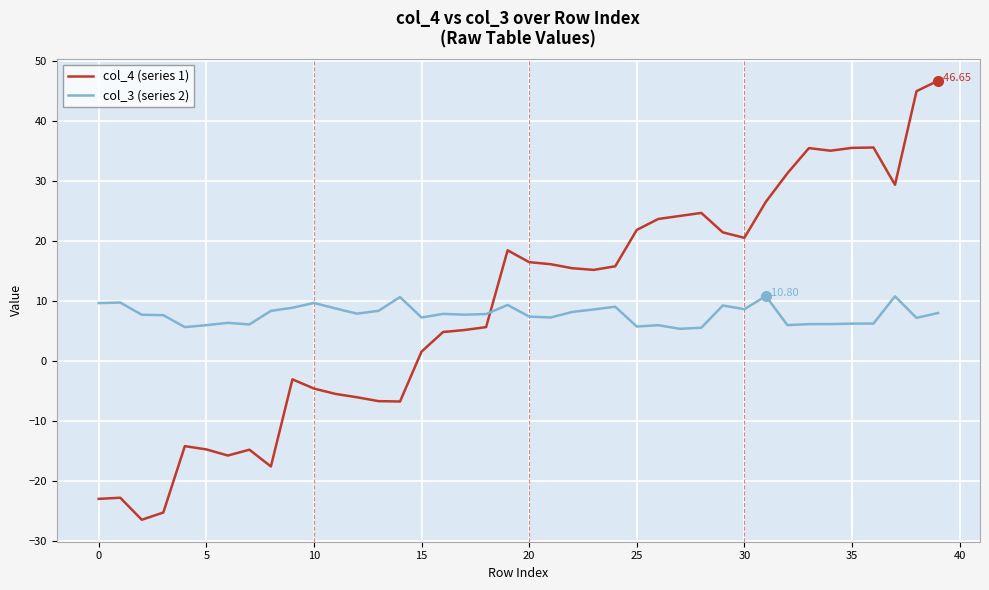

Which series has the widest spread of values?

col_4 (series 1)